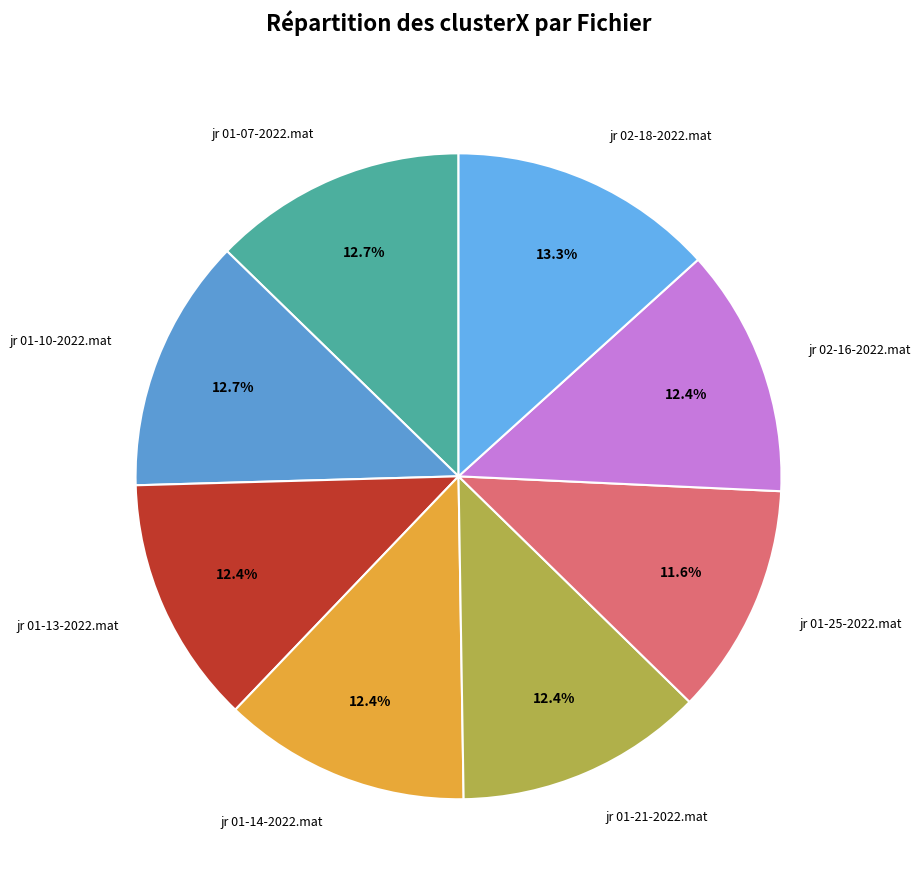

How many slices are in this pie chart?

8